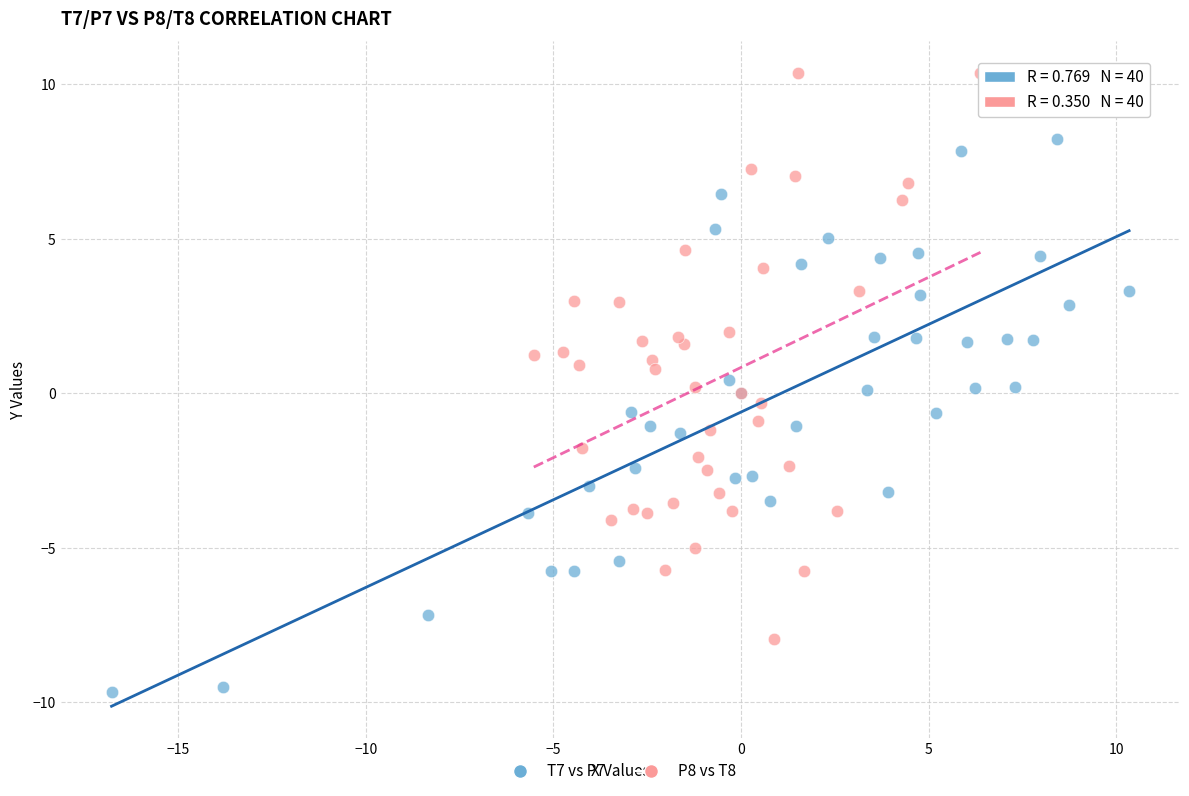

Which series reaches the maximum Y coordinate?

P8 vs T8